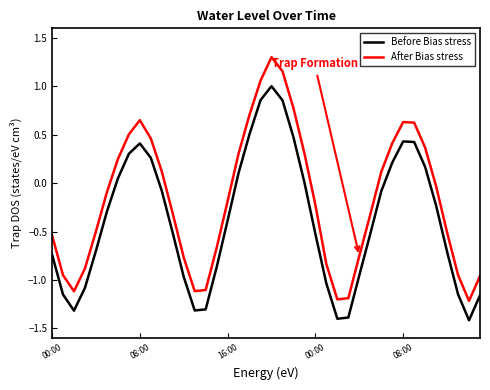

Which series has the largest total across all categories?

After Bias stress